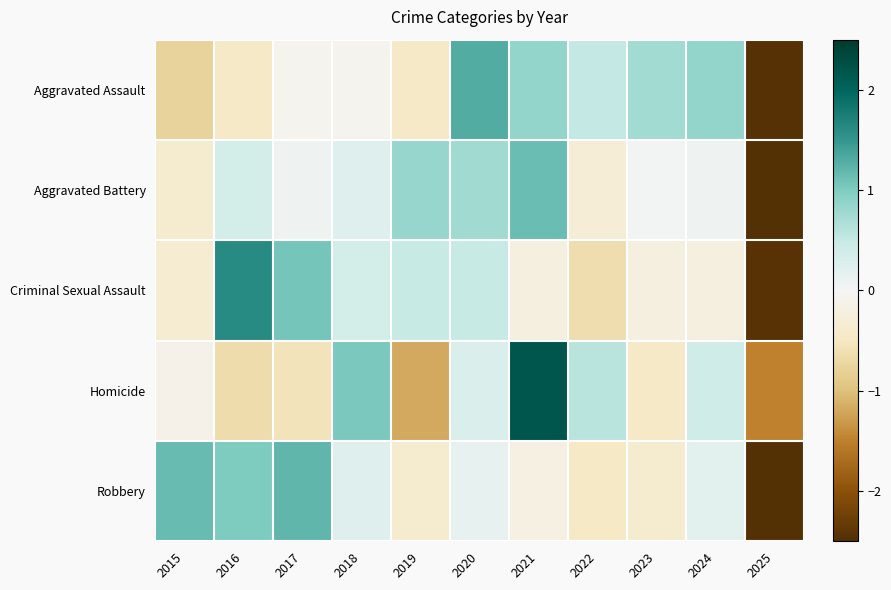

Between 2020 and 2025, which is larger?

2020